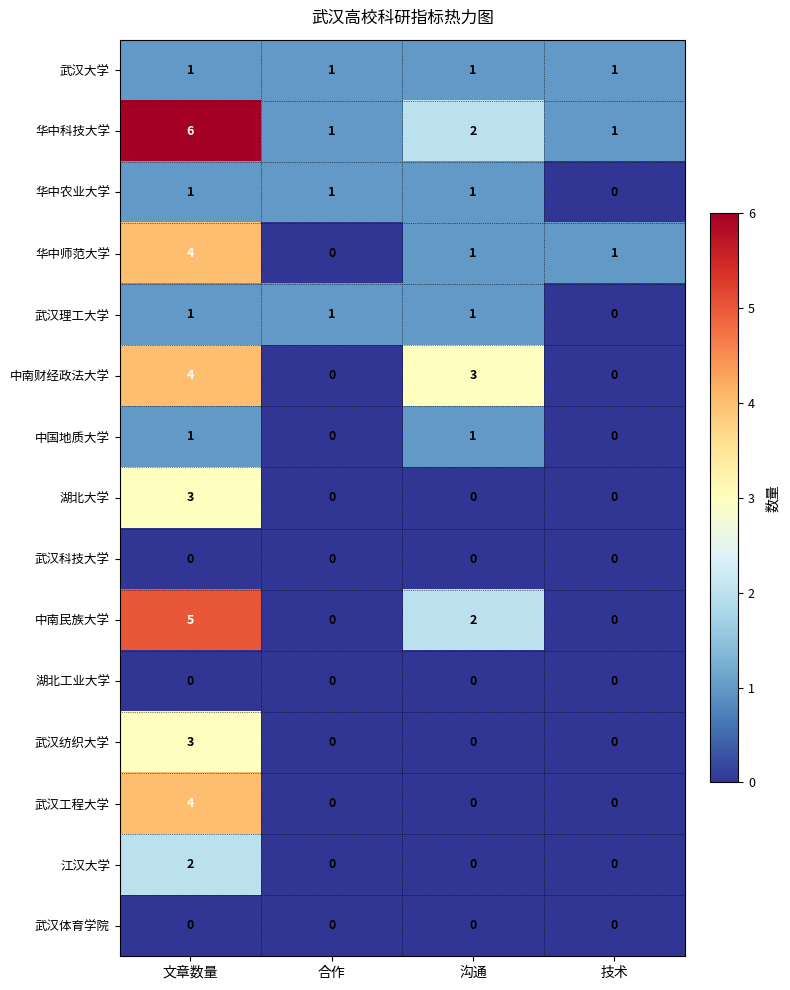

The value of 武汉纺织大学 at 沟通 is 0. True or false?

True